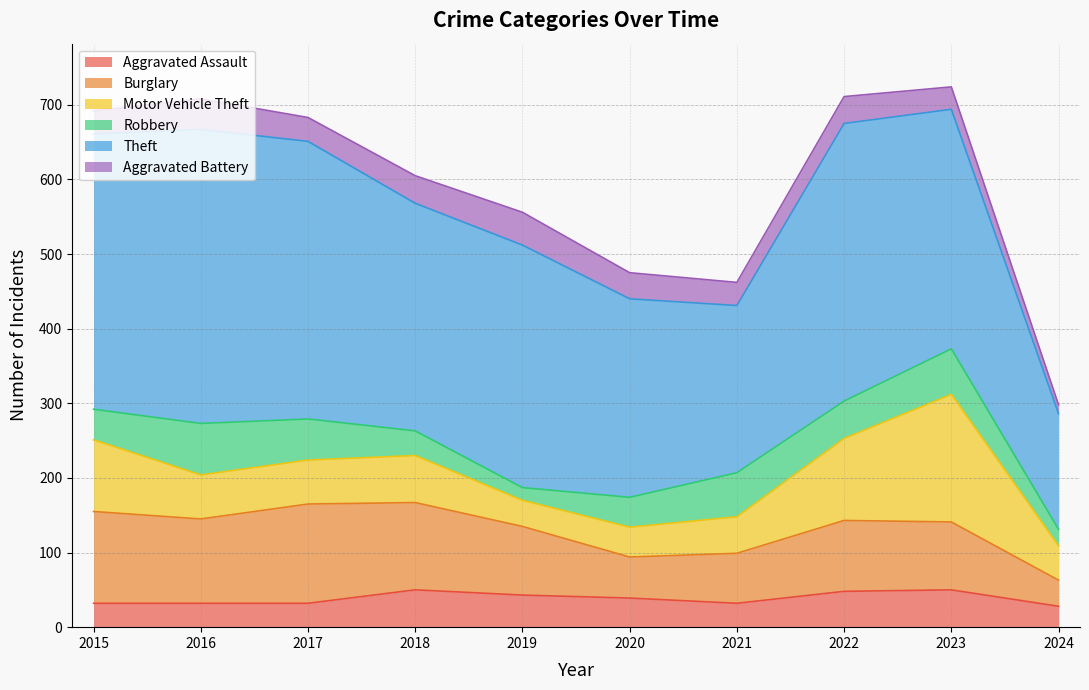

At which label is Aggravated Assault closest to 39?

2020